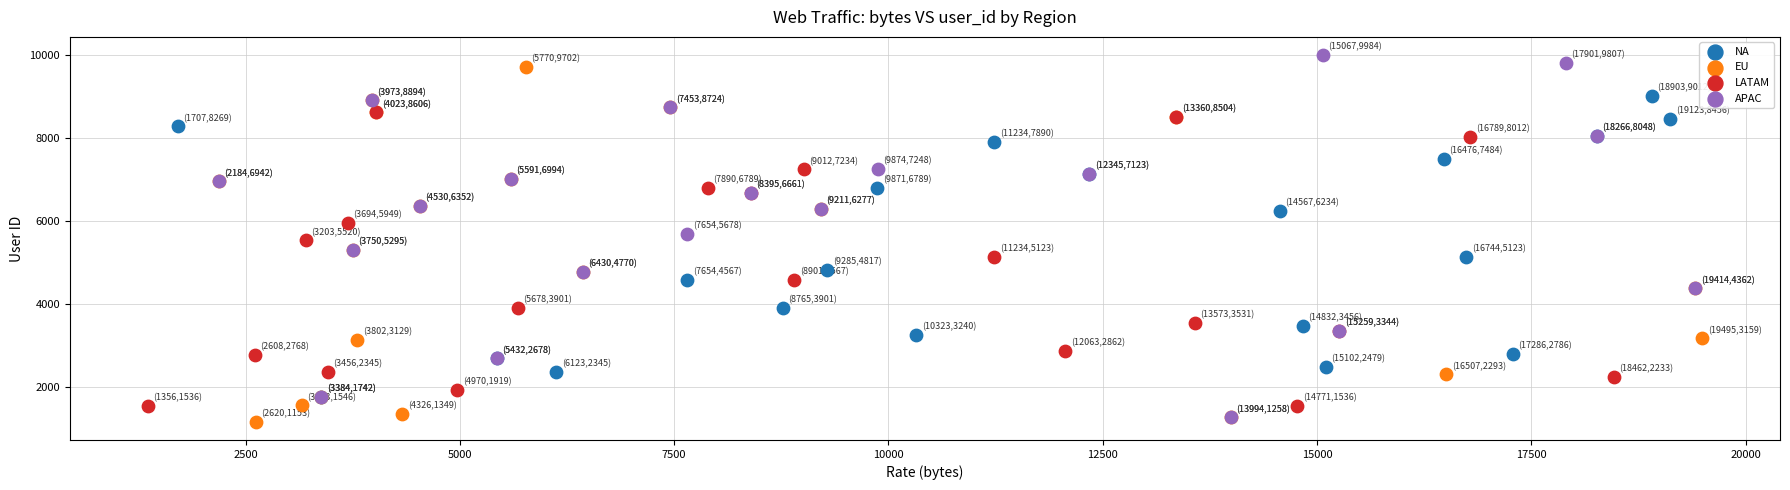

Which series has the widest spread of Y values?

APAC